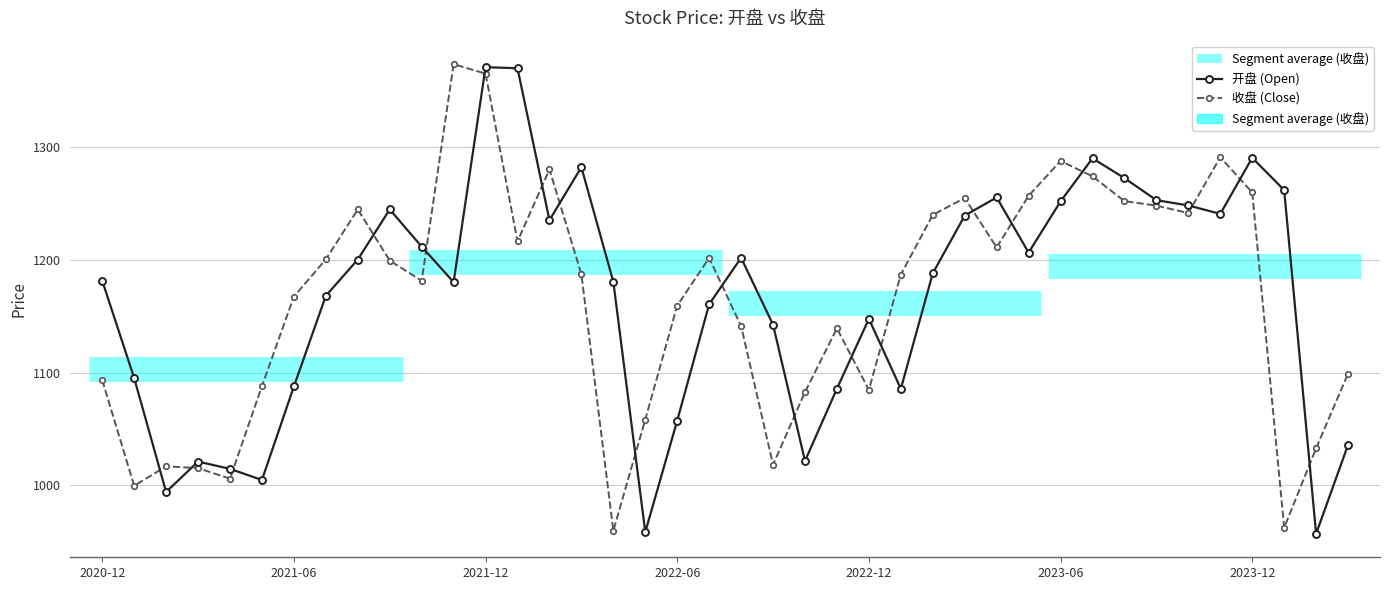

Which series ends up on top after the final intersection of 开盘 (Open) and 收盘 (Close)?

收盘 (Close)